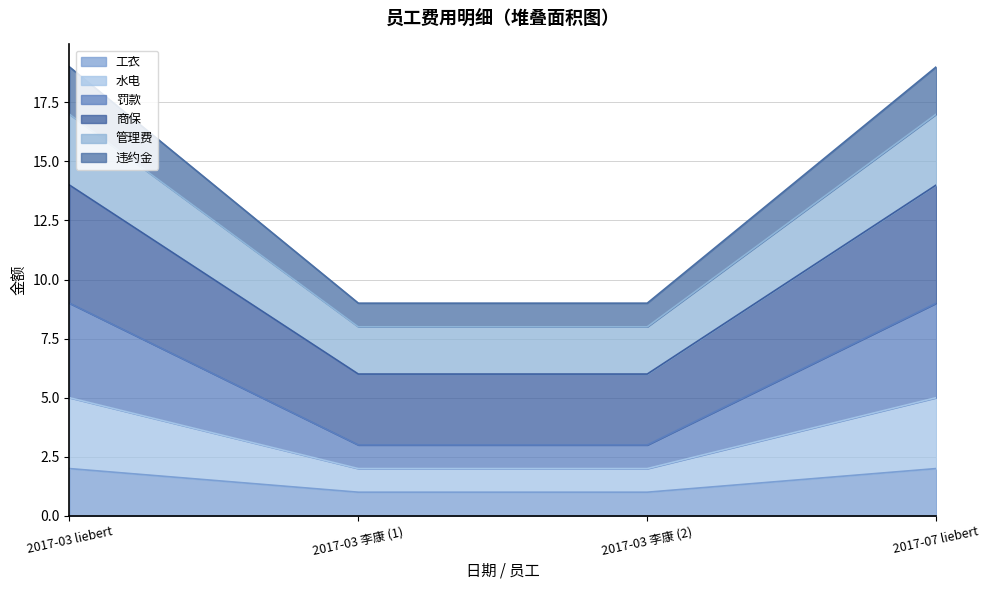

Rank the categories by 罚款 value from lowest to highest.

2017-03 李康 (1), 2017-03 李康 (2), 2017-03 liebert, 2017-07 liebert